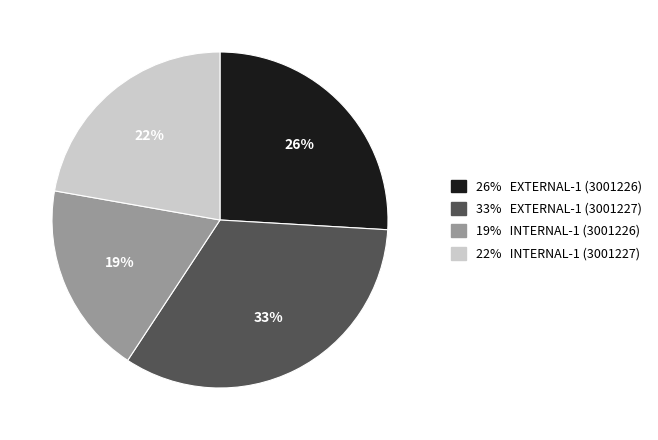

To the nearest percent, what is the average slice percentage?

25%